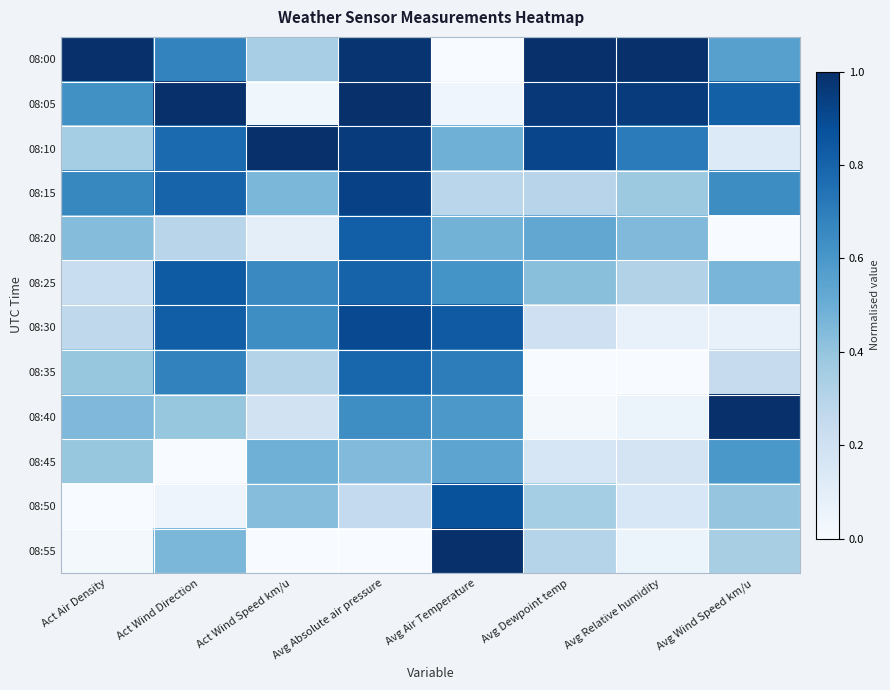

What is the spread (max minus min) of values at Avg Air Temperature?

1.0